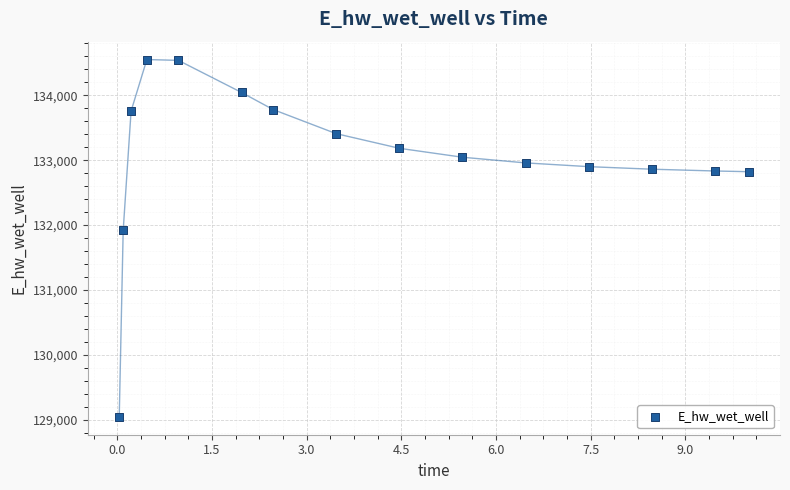

What is the range of Y values (max minus min)?

5509.8